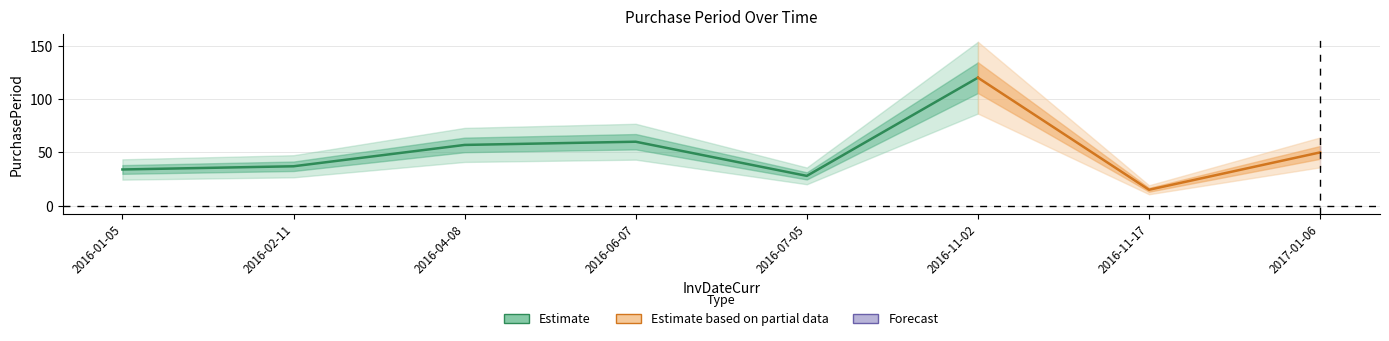

Where does the data first go above 50?

2016-04-08